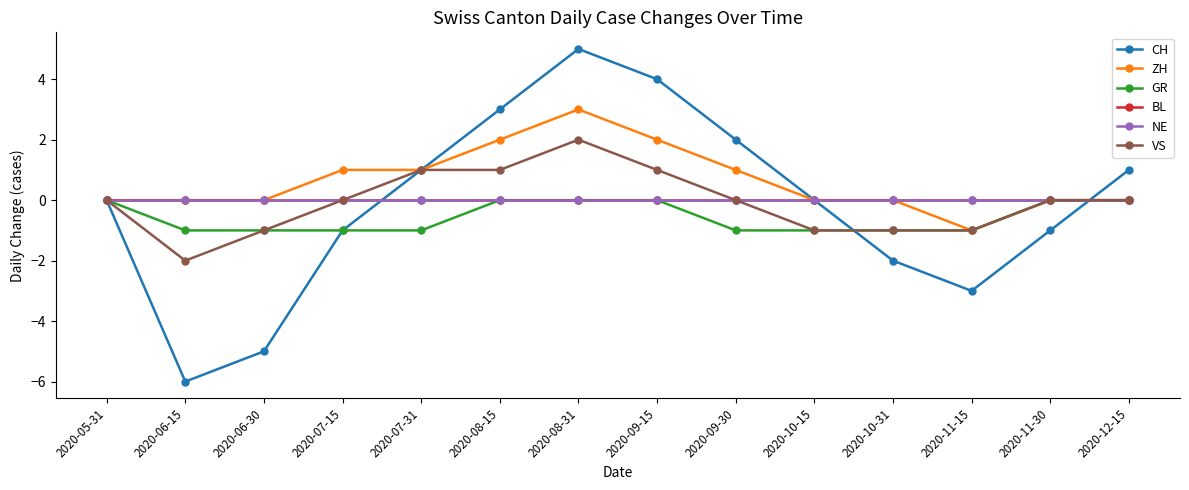

Which label corresponds to the largest value in the chart?

2020-08-31